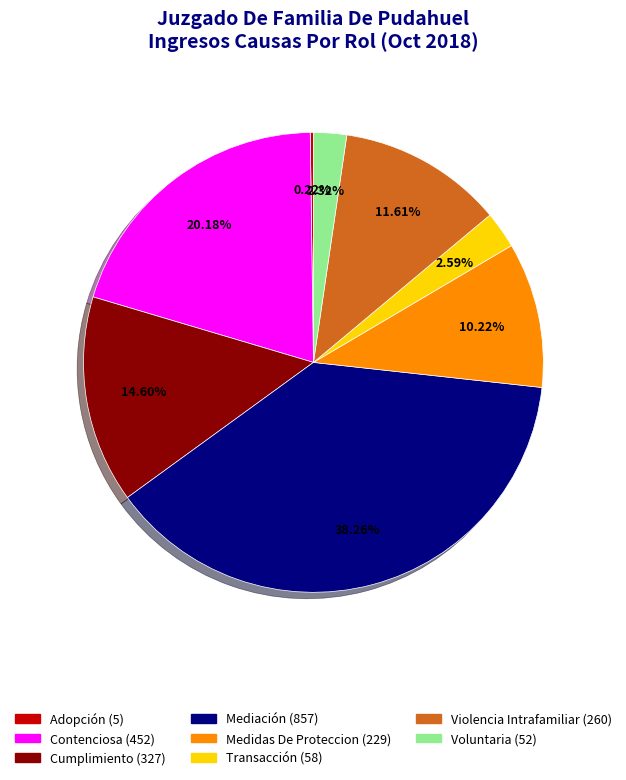

What is the largest slice in the pie chart?

Mediación